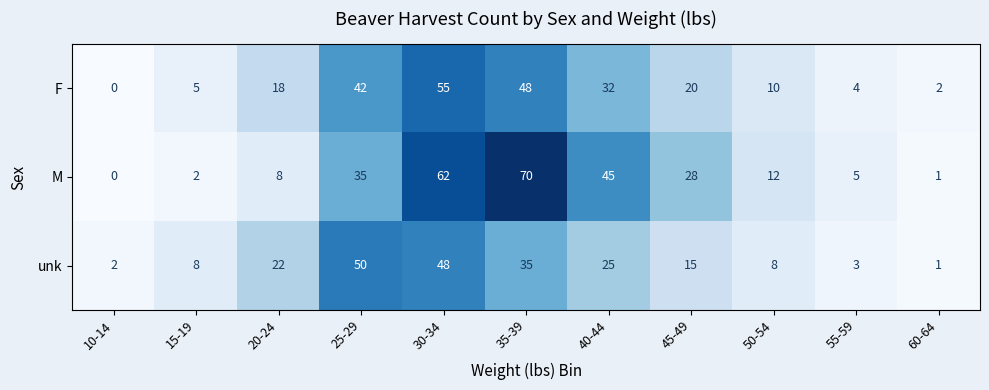

How many series are shown in this chart?

3